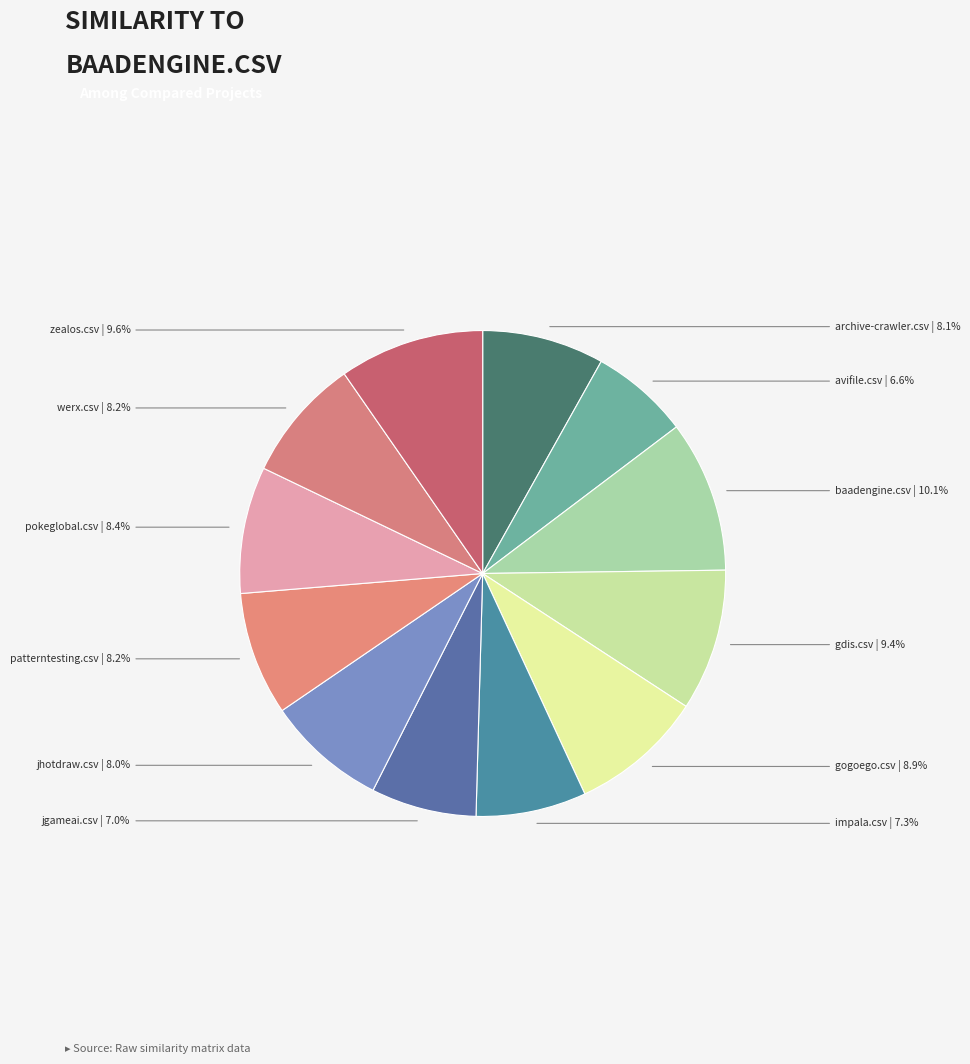

How many segments does this pie chart have?

12